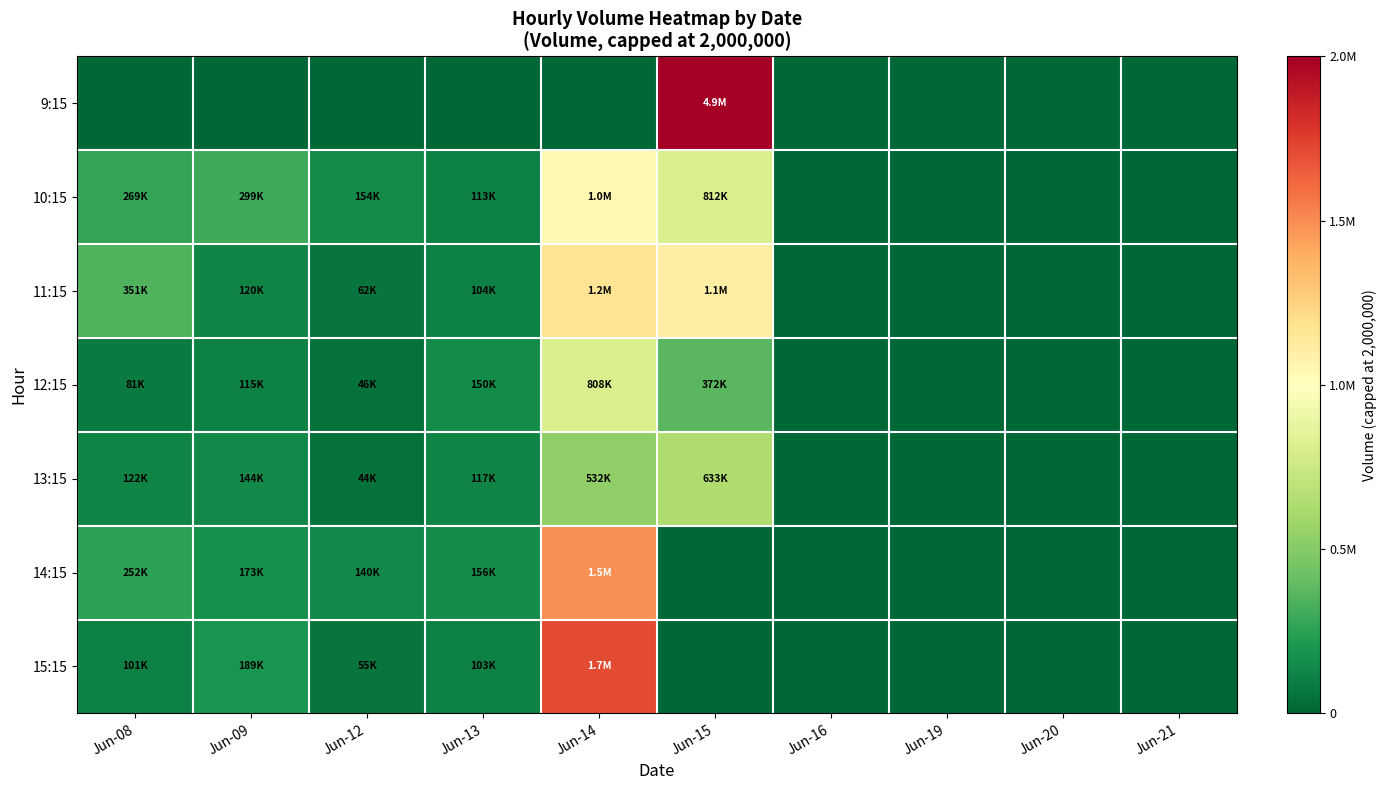

How many series are shown in this chart?

7